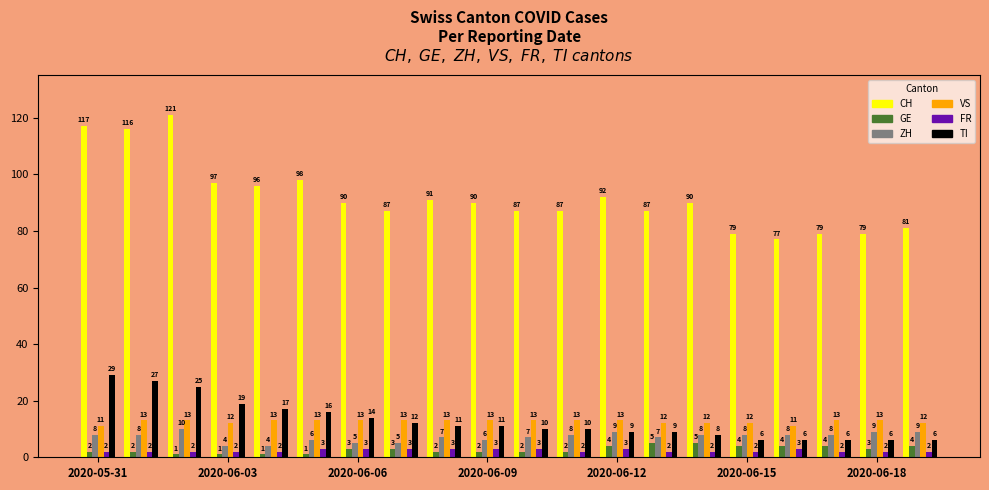

Which series has the largest range (max minus min)?

CH